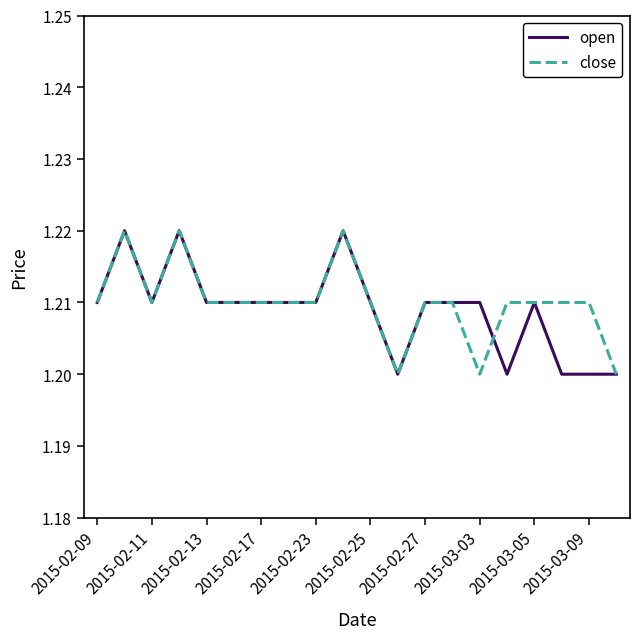

What is the average value of the open series?

1.2